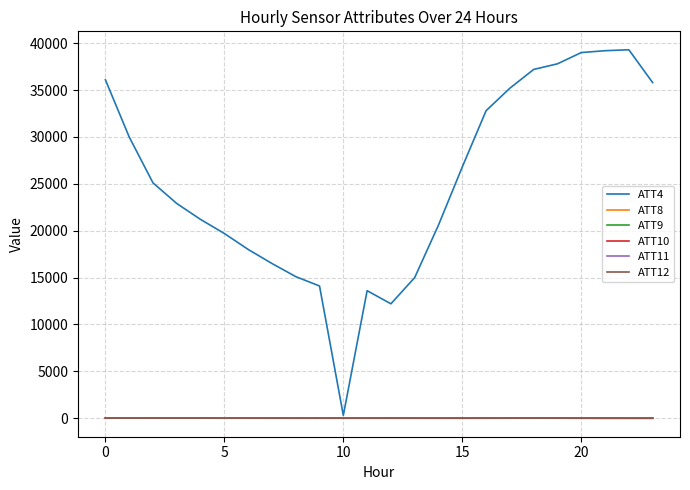

How many lines are shown in the chart?

6